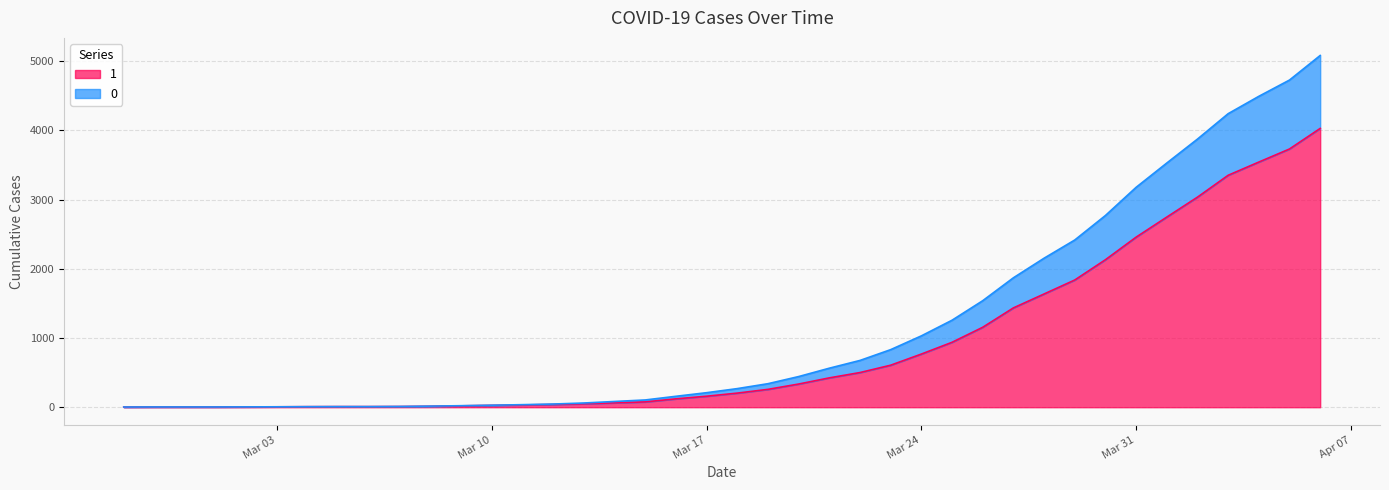

At which category is the sum across all series the highest?

2020-04-06